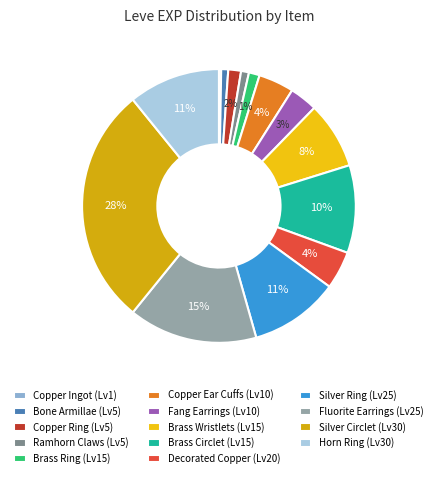

Is there a majority slice in this chart?

No